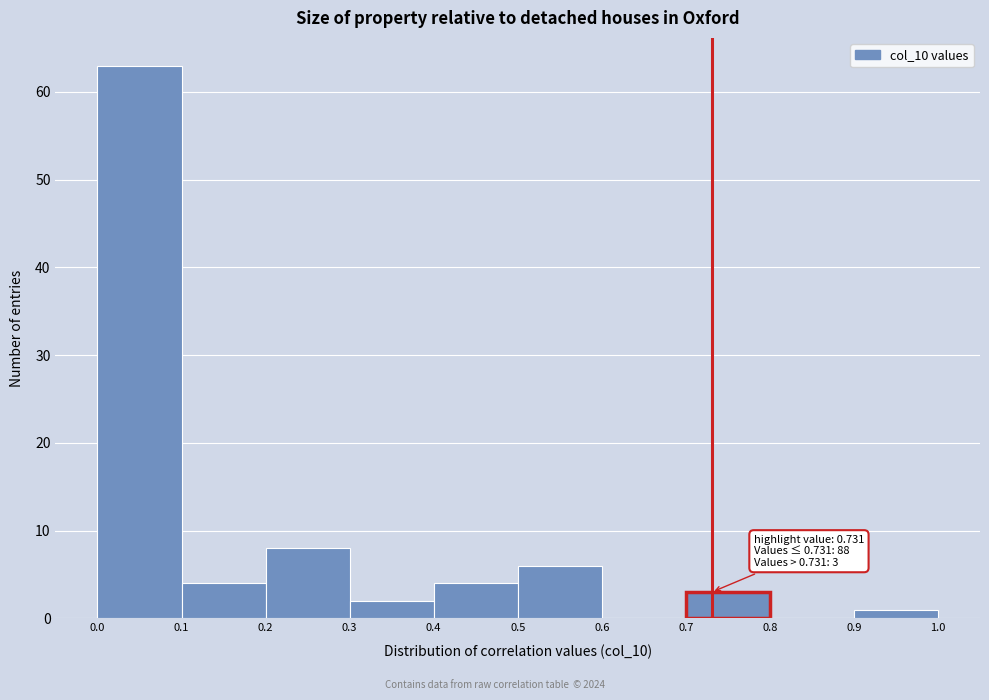

Over which range of the x-axis is the bar tallest?

0.0 to 0.1